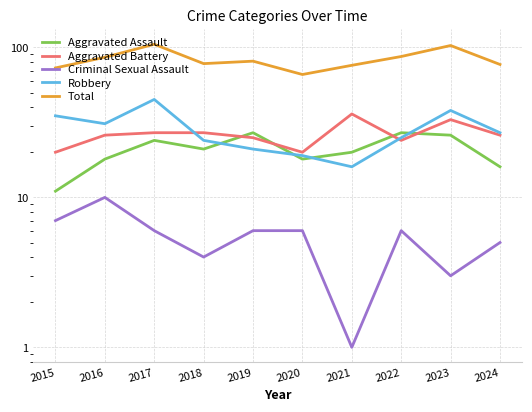

The value of Robbery at 2017 is 62. True or false?

False